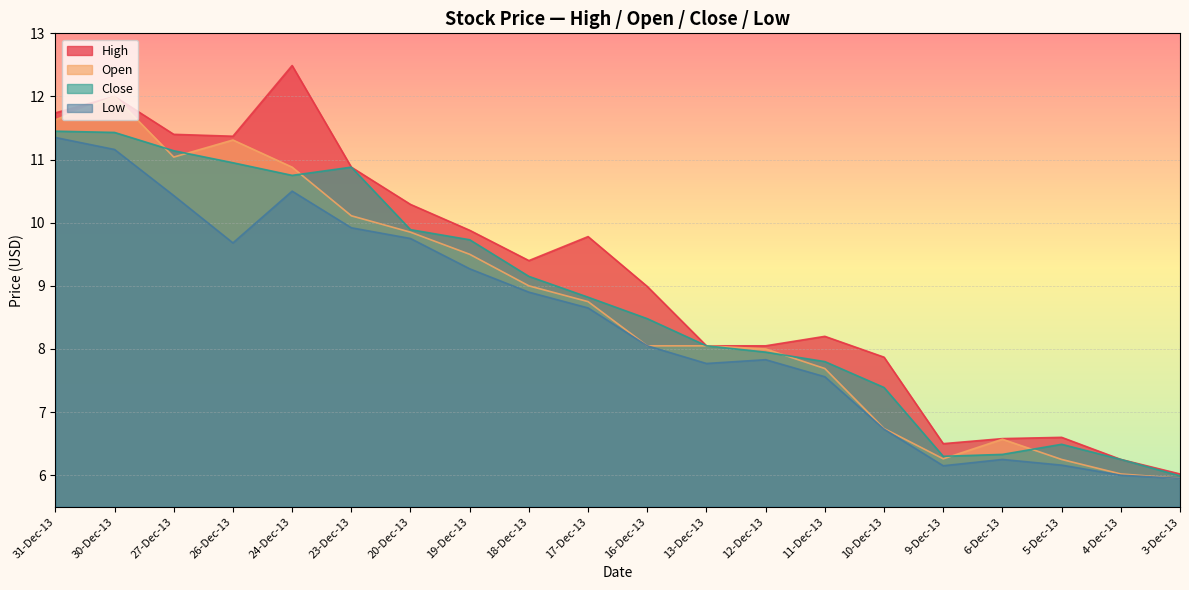

In Low, how many points are lower than both neighbors (excluding endpoints)?

3